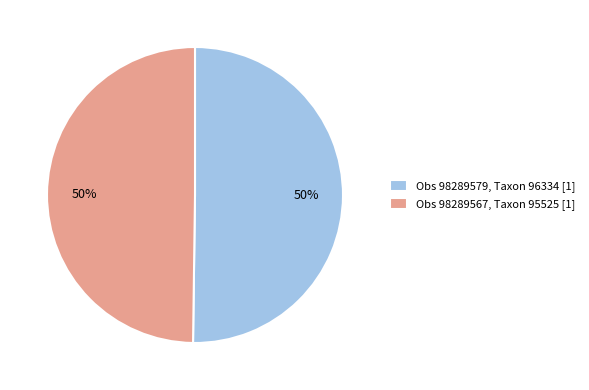

Count the number of slices in the pie.

2